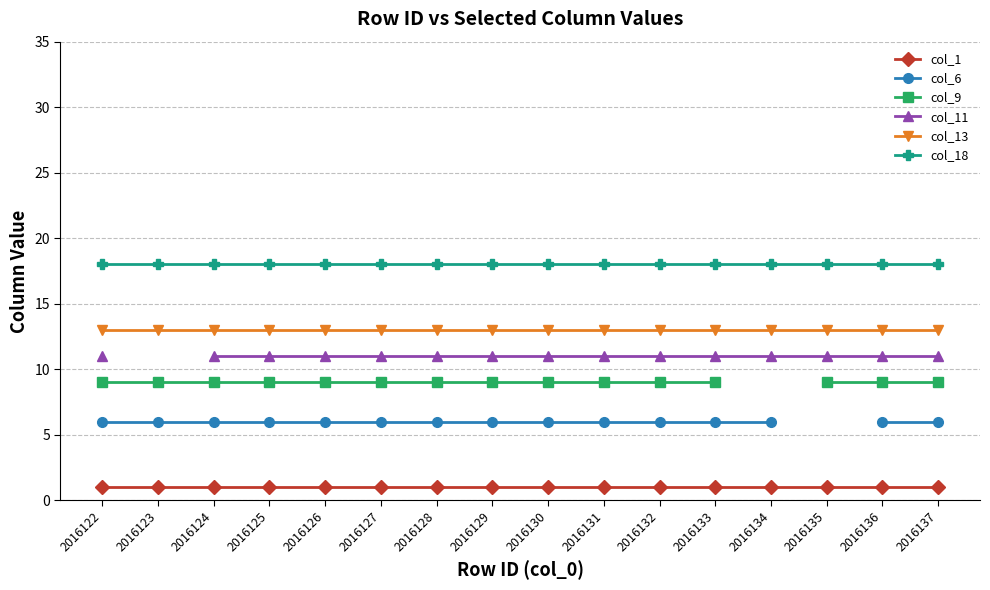

The col_1 series shows 0.6 at 2016130. True or false?

False